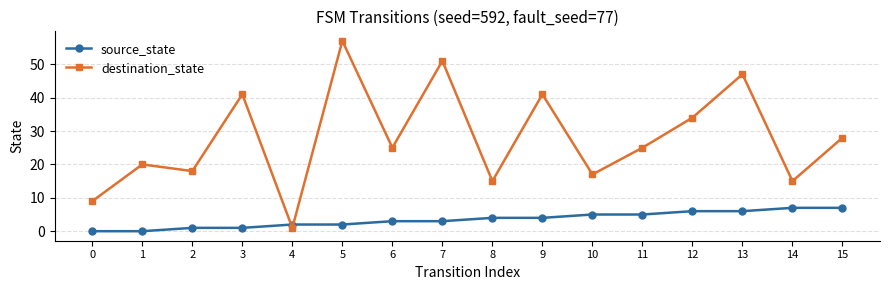

What is the difference between the second highest and second lowest values in the destination_state series?

42